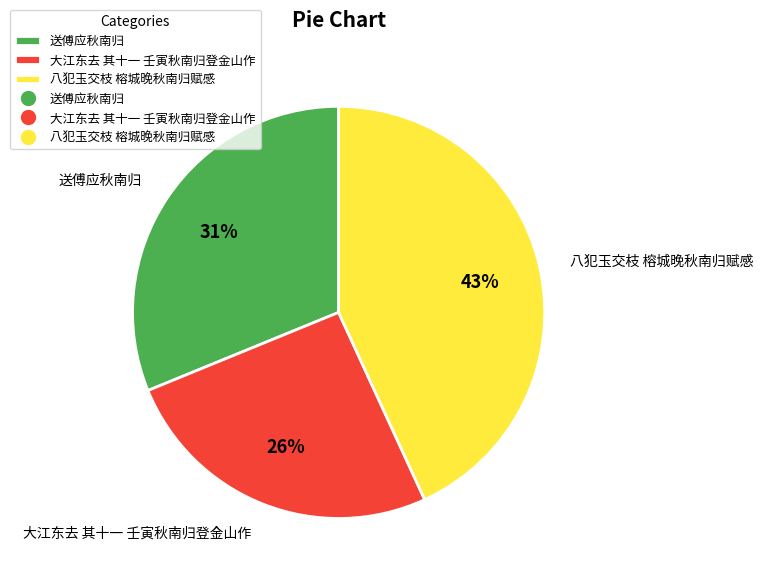

Which category has the smallest portion of the pie?

大江东去 其十一 壬寅秋南归登金山作